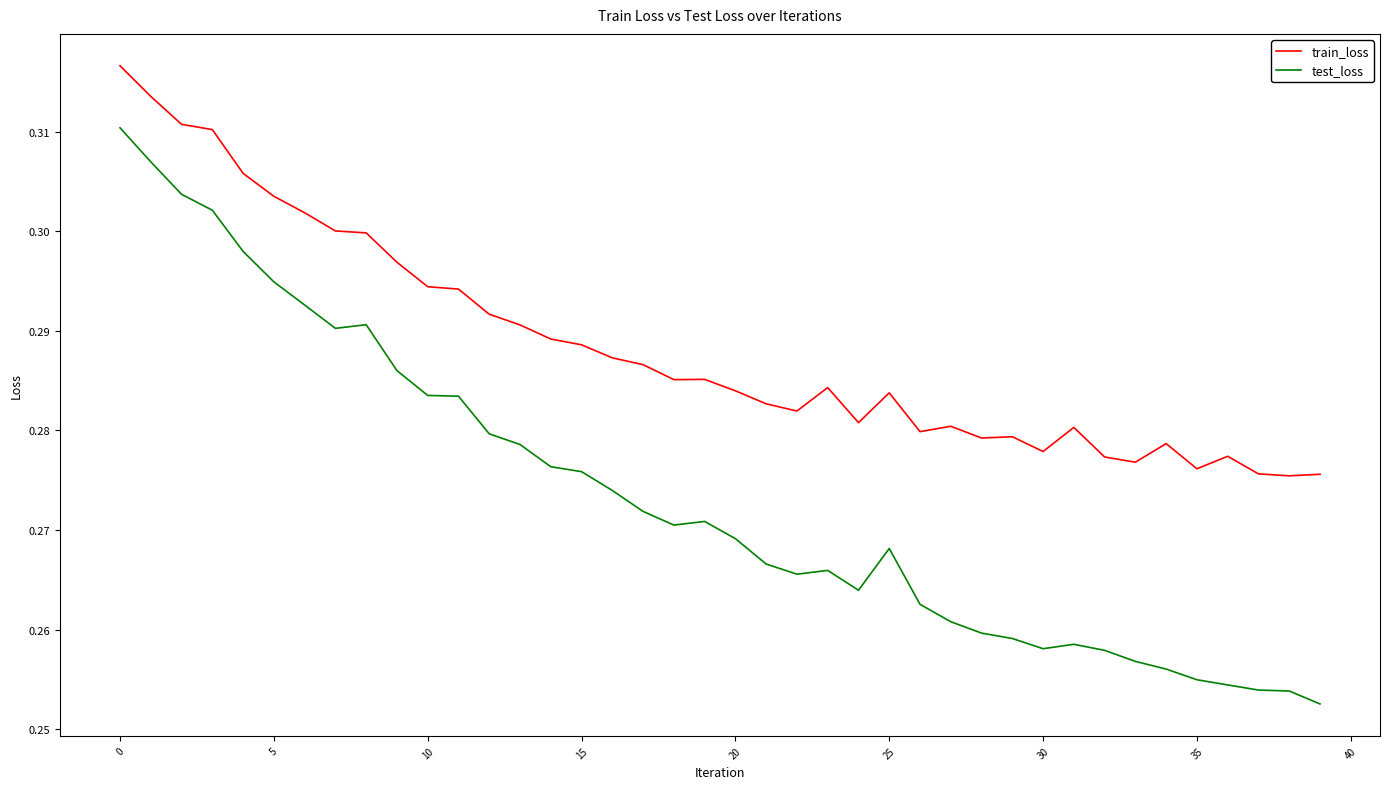

List the series in order of their overall mean, lowest first.

test_loss, train_loss